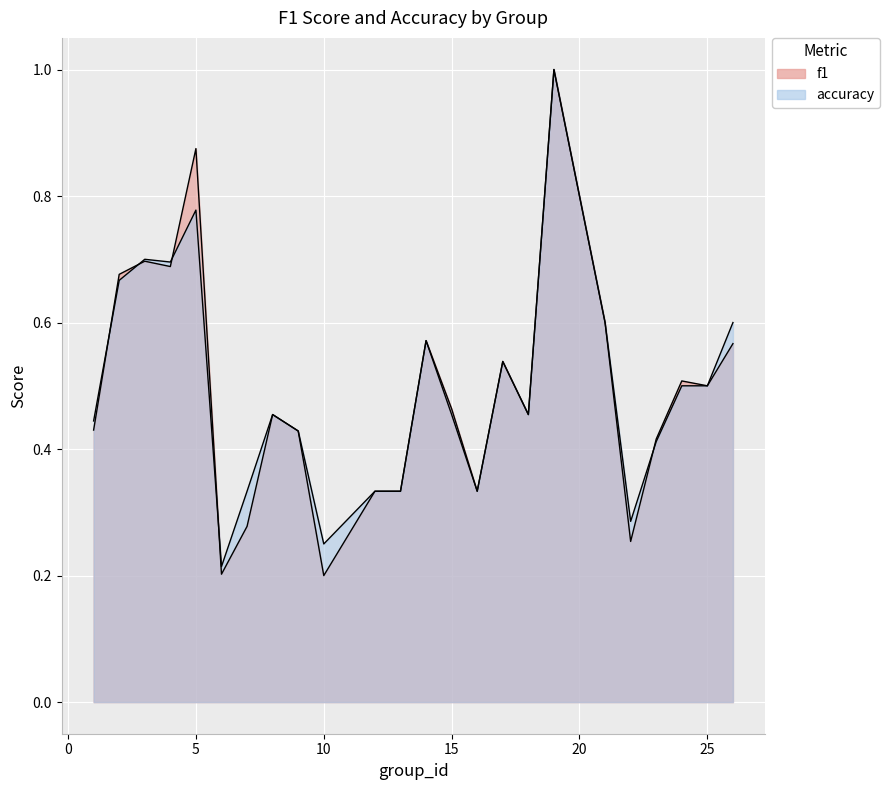

Rank the series at 16 from lowest to highest value.

f1, accuracy